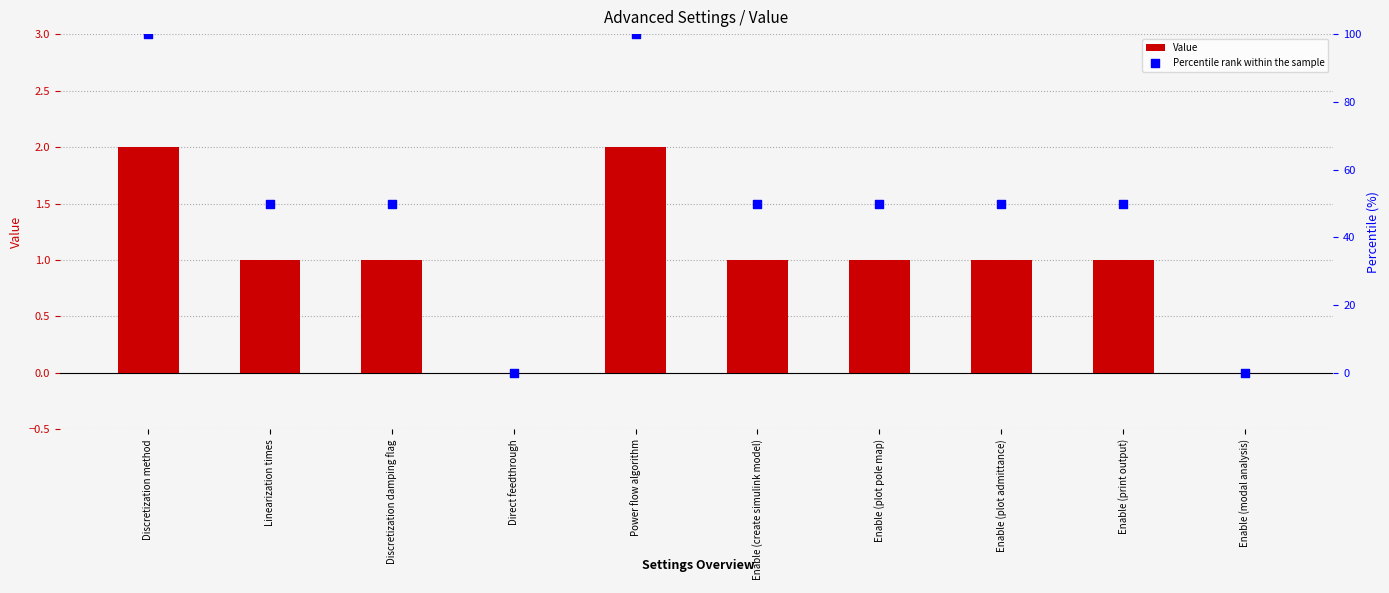

What are all the series names shown in the legend?

Value, Percentile rank within the sample